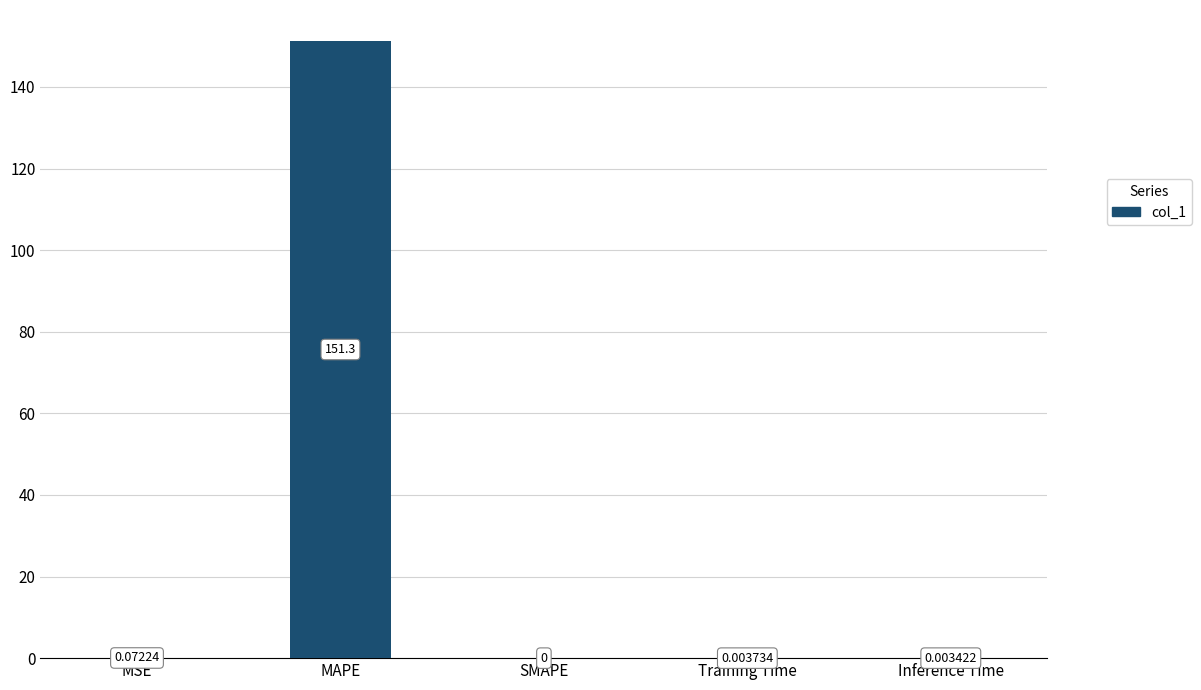

What is the change in value from MAPE to Inference Time?

-151.3